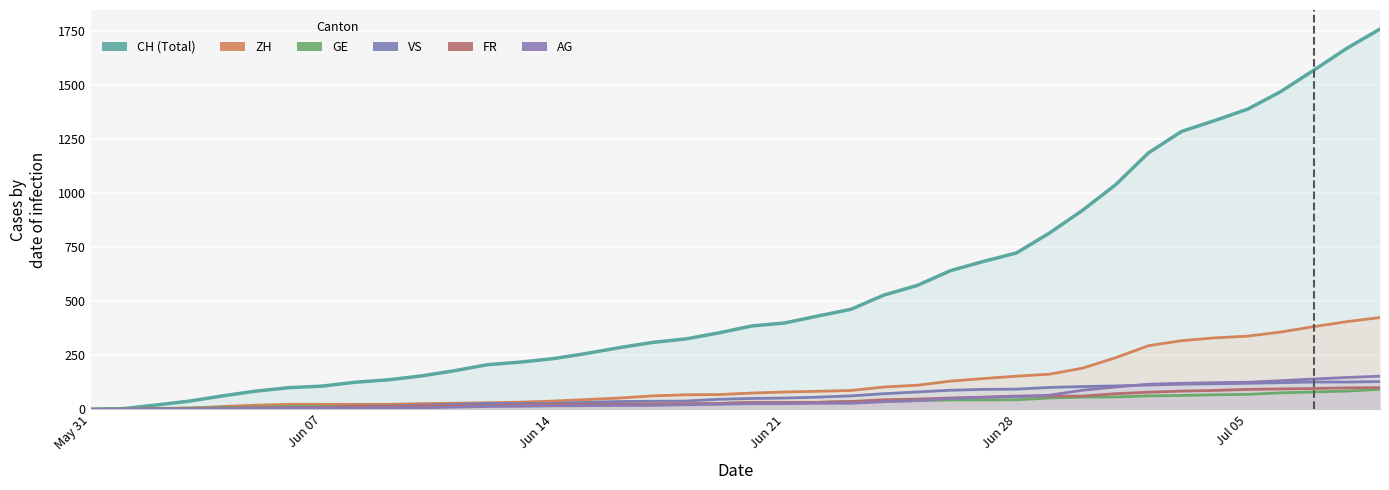

At how many categories does at least one series exceed 1400?

4